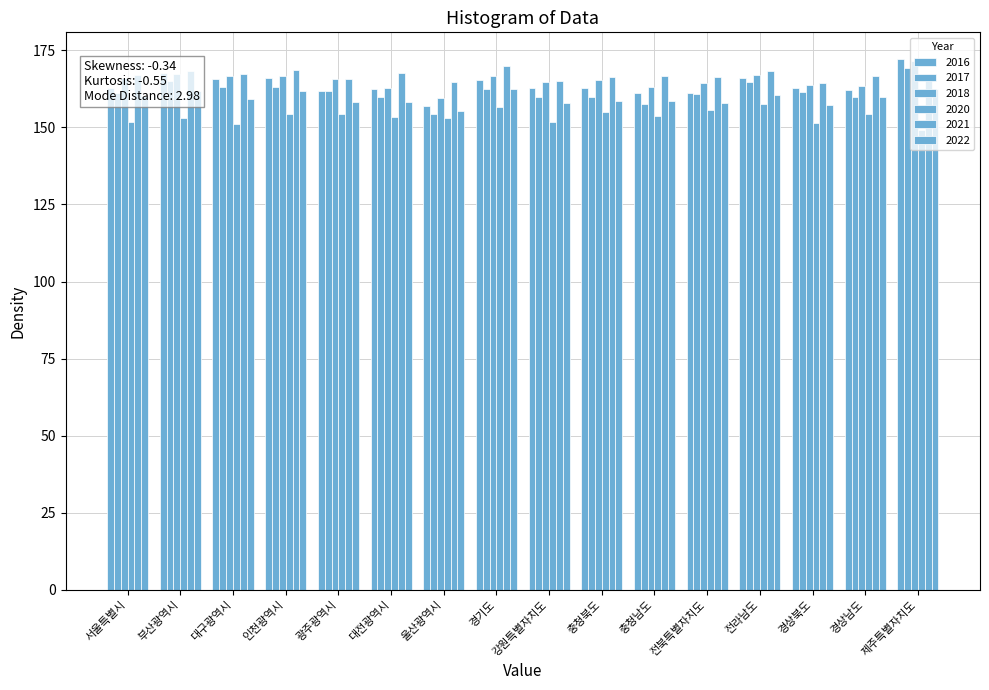

How many categories are shown in the chart?

16